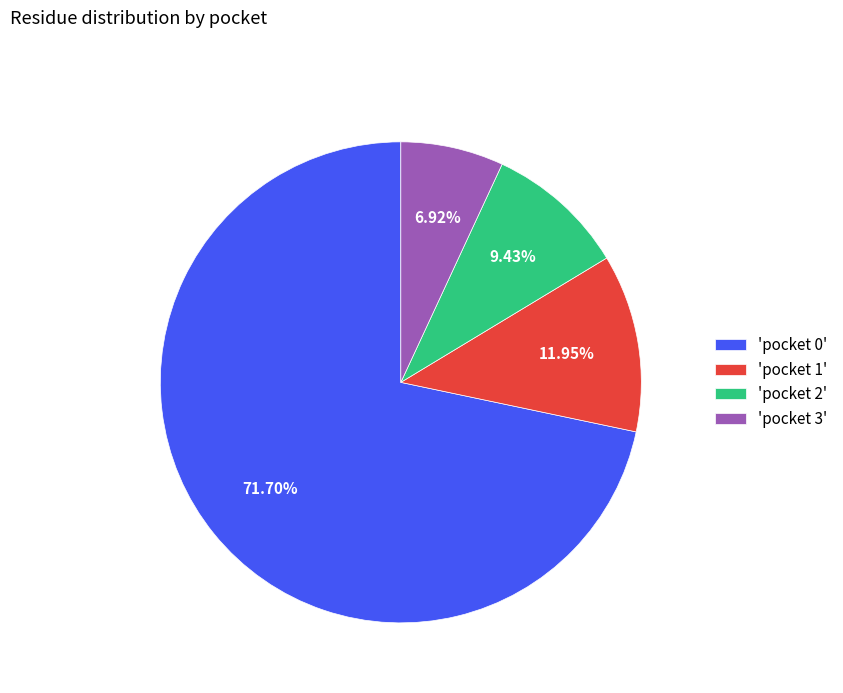

Rank the categories by value from highest to lowest.

'pocket 0', 'pocket 1', 'pocket 2', 'pocket 3'